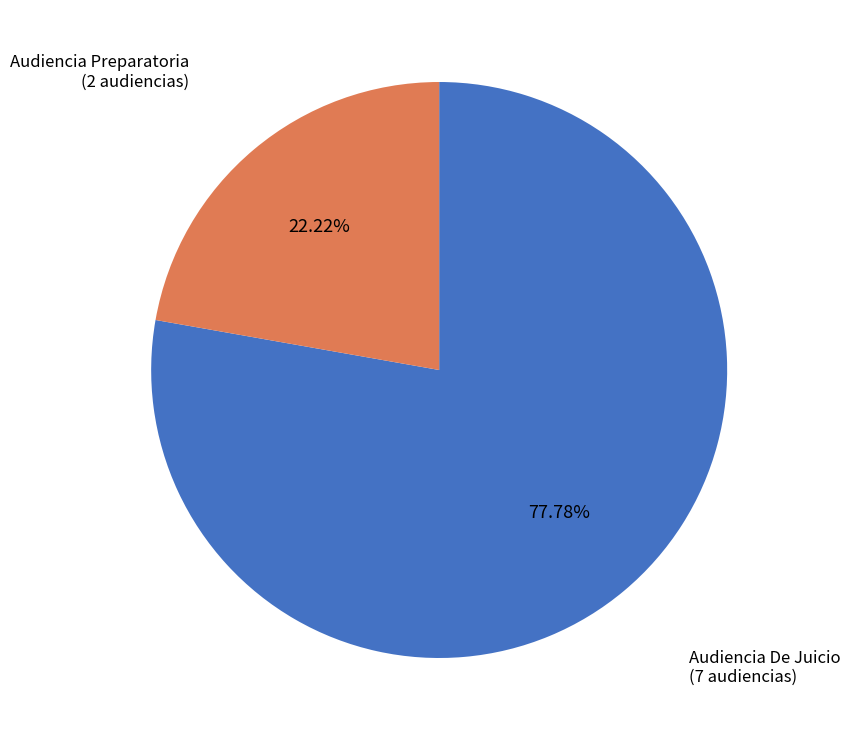

To the nearest percent, what is the difference between the largest and smallest slice percentages?

56%